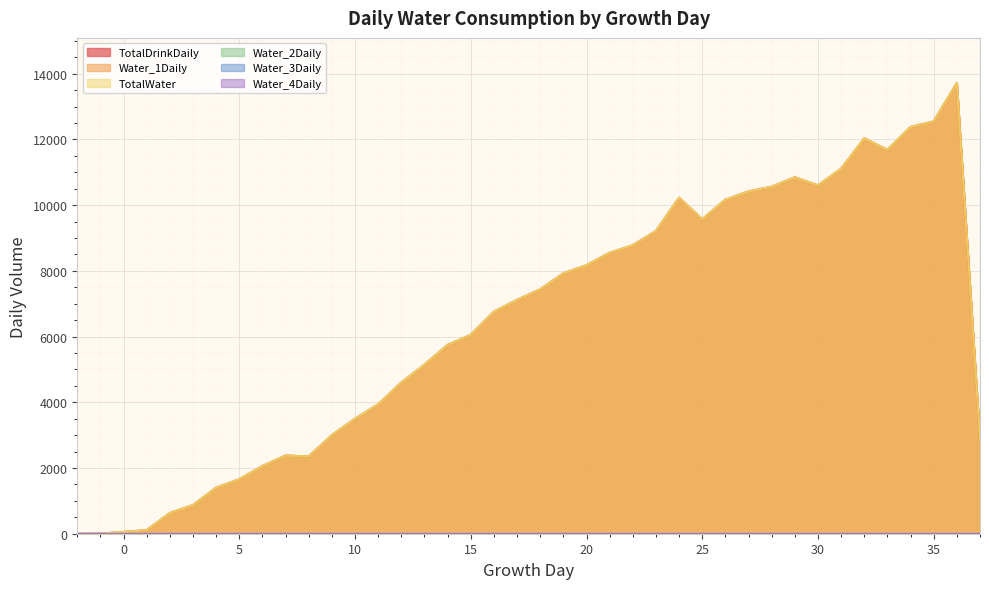

Rank the series by their maximum value, from lowest to highest.

TotalDrinkDaily, Water_1Daily, TotalWater